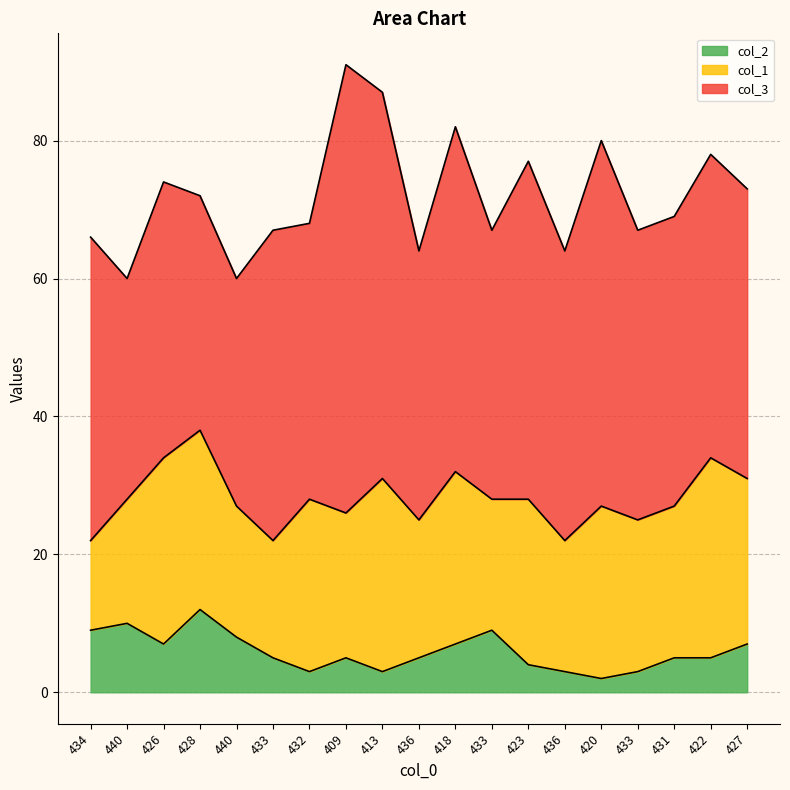

At how many categories does at least one series exceed 47?

5